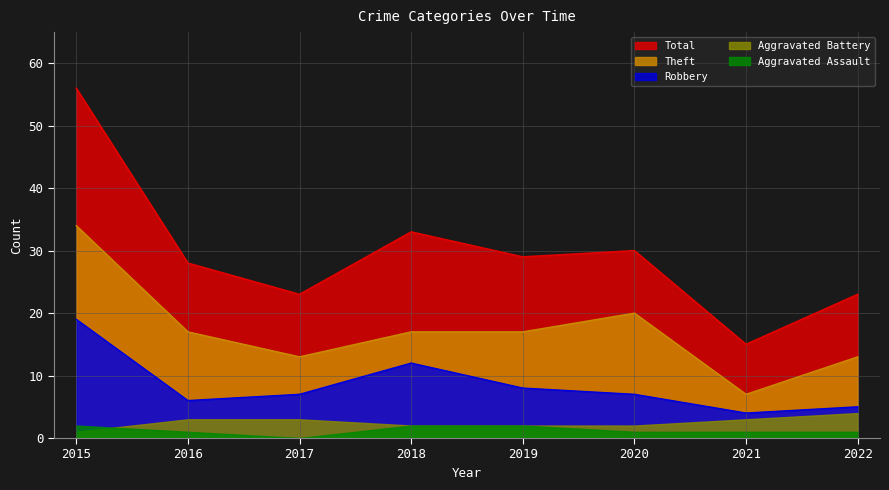

How many distinct data groups are displayed?

5